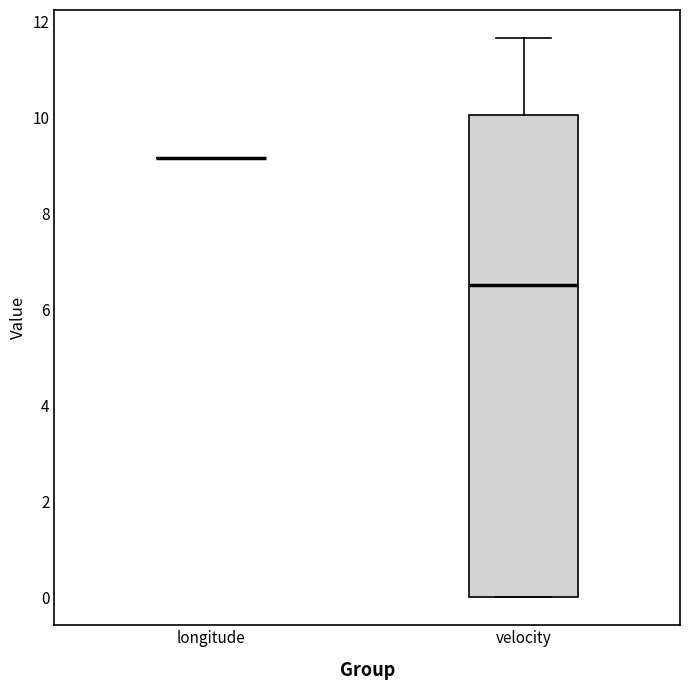

Which box is the tallest, from its lower edge to its upper edge?

velocity